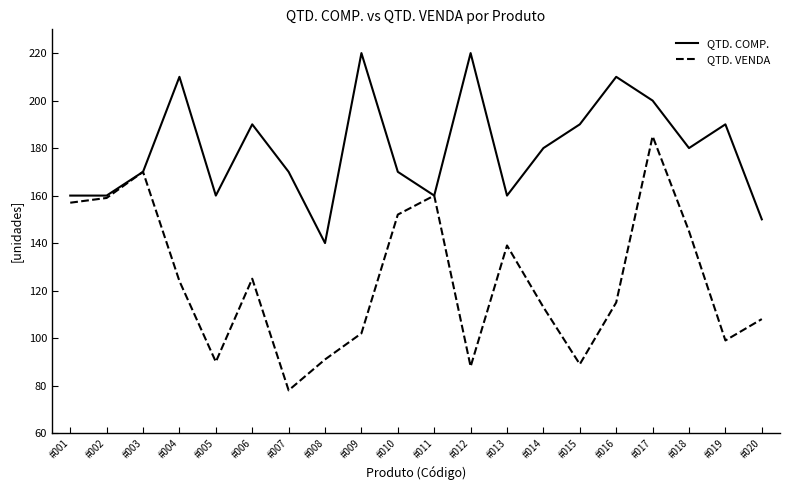

What is the approximate value of QTD. VENDA at #014?

113